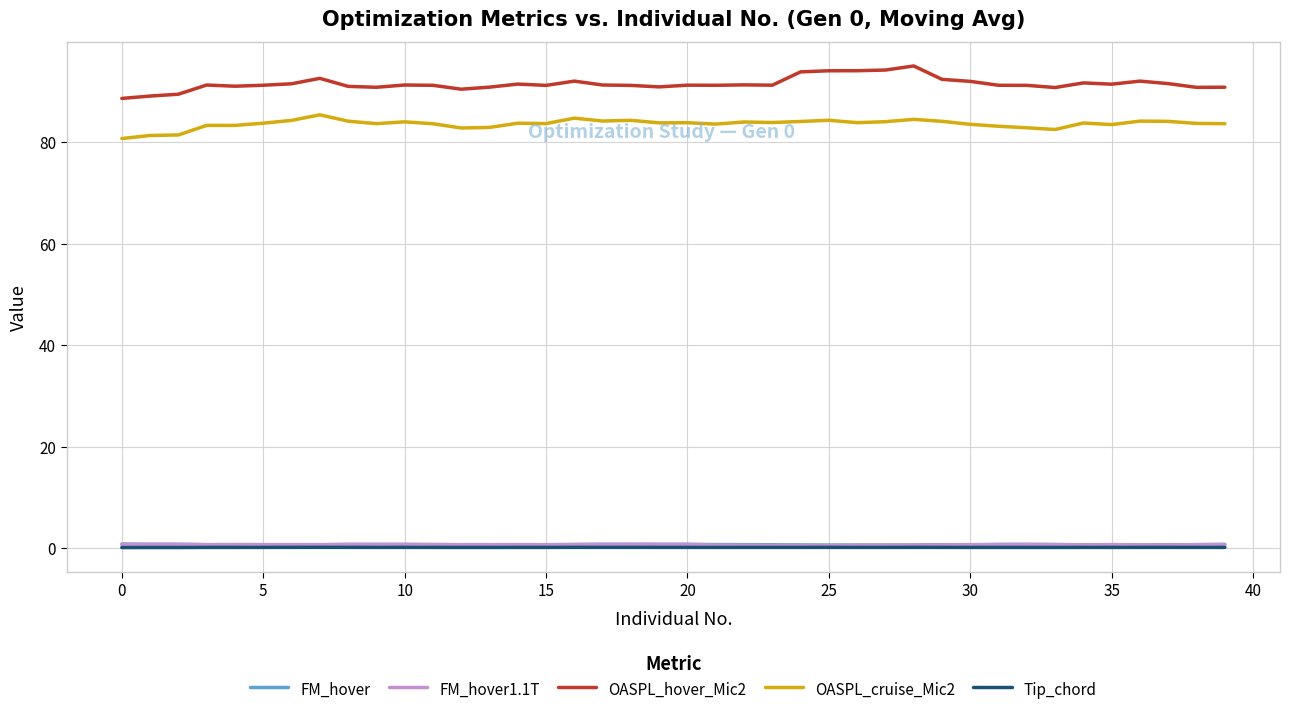

What is the minimum value for OASPL_hover_Mic2?

88.6